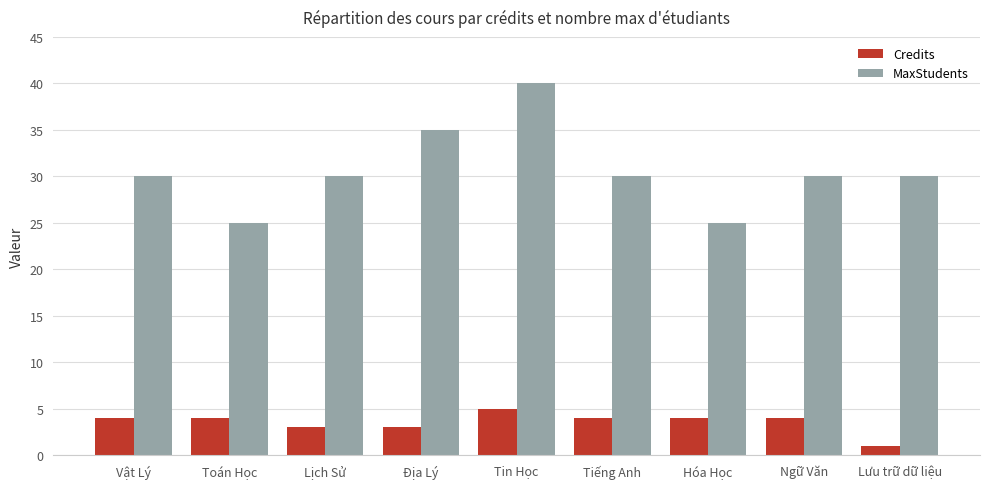

Reading left to right, extract all data points from this chart.

Credits: 4	4	3	3	5	4	4	4	1
MaxStudents: 30	25	30	35	40	30	25	30	30